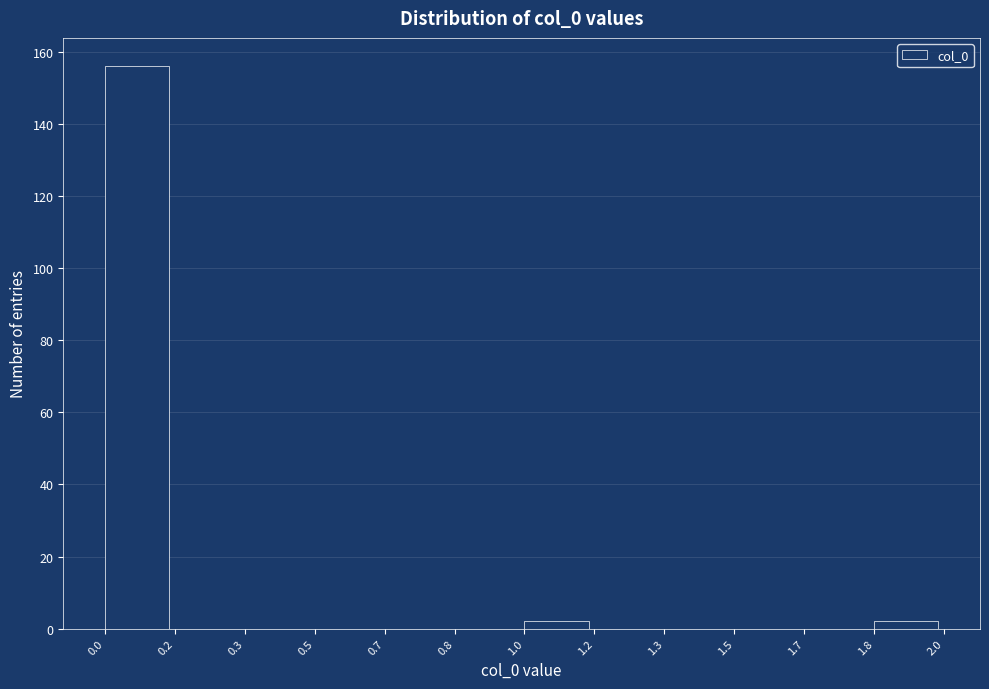

Reading right to left, list all the values displayed in this chart.

1.8=2	1.7=0	1.5=0	1.3=0	1.2=0	1.0=2	0.8=0	0.7=0	0.5=0	0.3=0	0.2=0	0.0=156